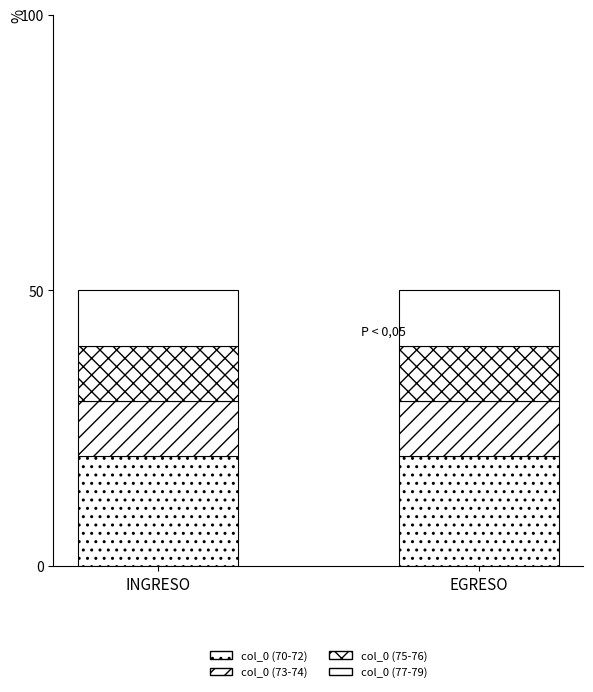

Which series has the largest total across all categories?

col_0 (70-72)